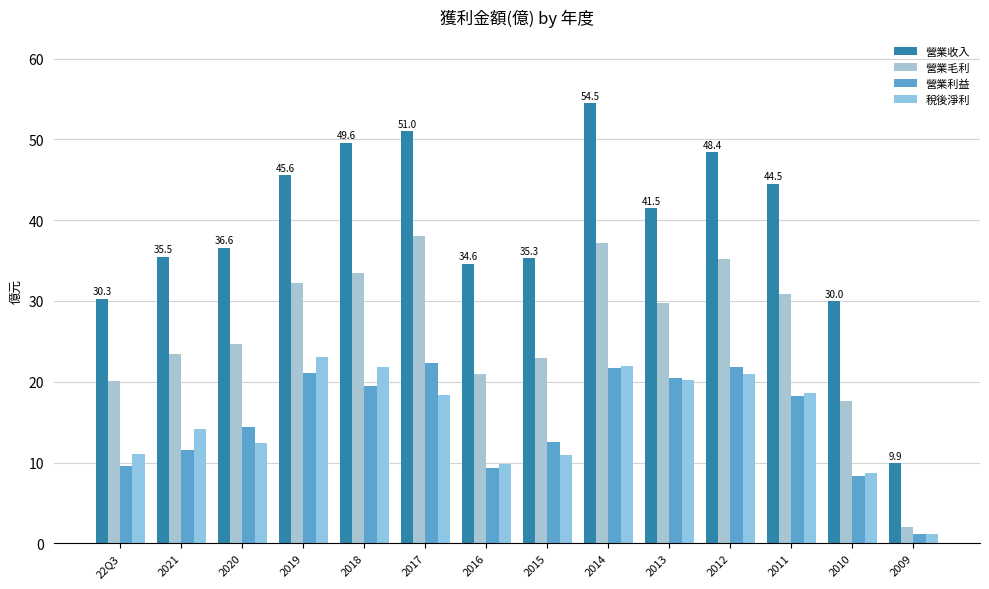

At 22Q3, list the series in order from largest to smallest.

營業收入, 營業毛利, 稅後淨利, 營業利益